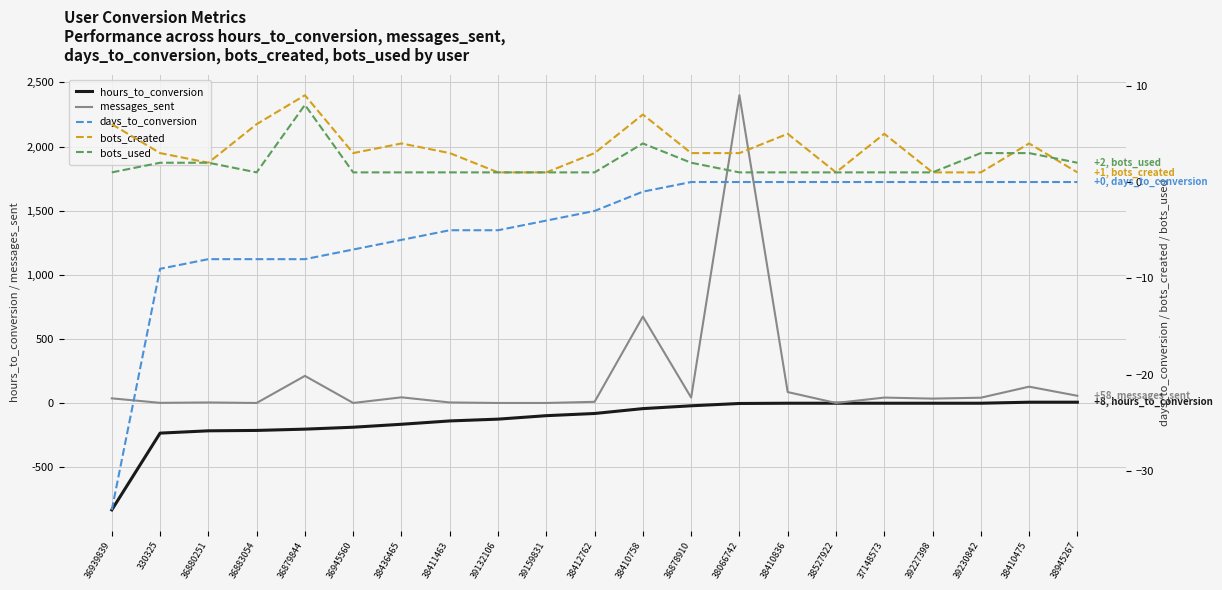

Reading left to right, extract all data points from this chart.

hours_to_conversion: -831	-233	-215	-212	-202	-187	-164	-138	-124	-97	-80	-42	-20	-2	0	0	0	0	0	8	8
messages_sent: 38	3	6	2	213	2	46	6	2	2	11	675	44	2400	87	2	44	36	43	129	58
days_to_conversion: -34	-9	-8	-8	-8	-7	-6	-5	-5	-4	-3	-1	0	0	0	0	0	0	0	0	0
bots_created: 6	3	2	6	9	3	4	3	1	1	3	7	3	3	5	1	5	1	1	4	1
bots_used: 1	2	2	1	8	1	1	1	1	1	1	4	2	1	1	1	1	1	3	3	2